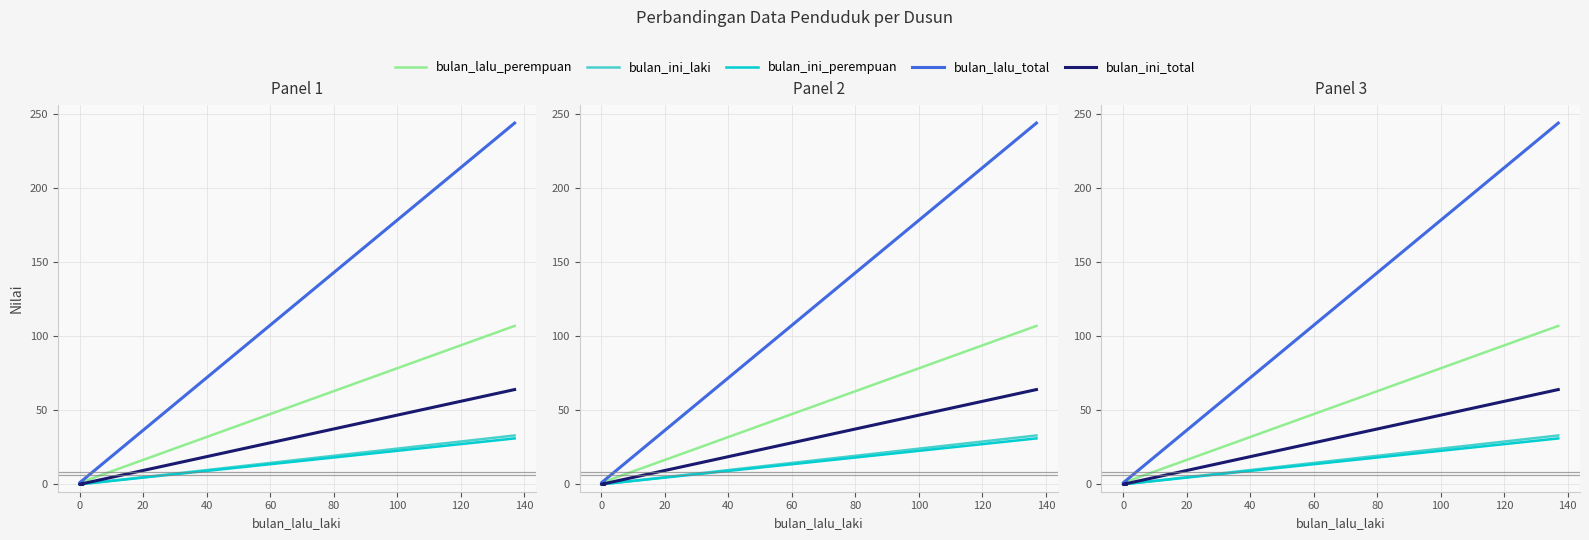

True or false: bulan_lalu_perempuan and bulan_lalu_total intersect in this chart.

False